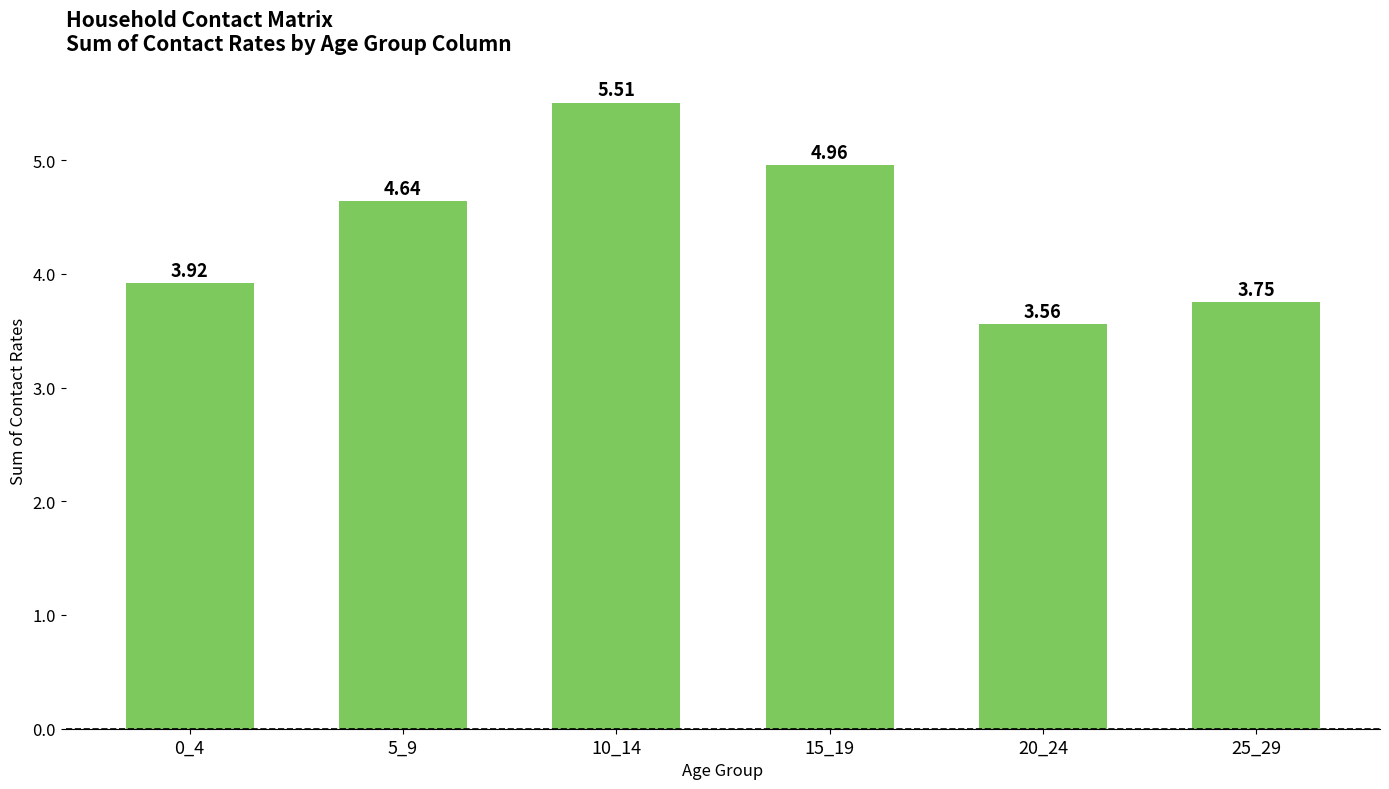

Which label corresponds to the smallest value in the chart?

20_24